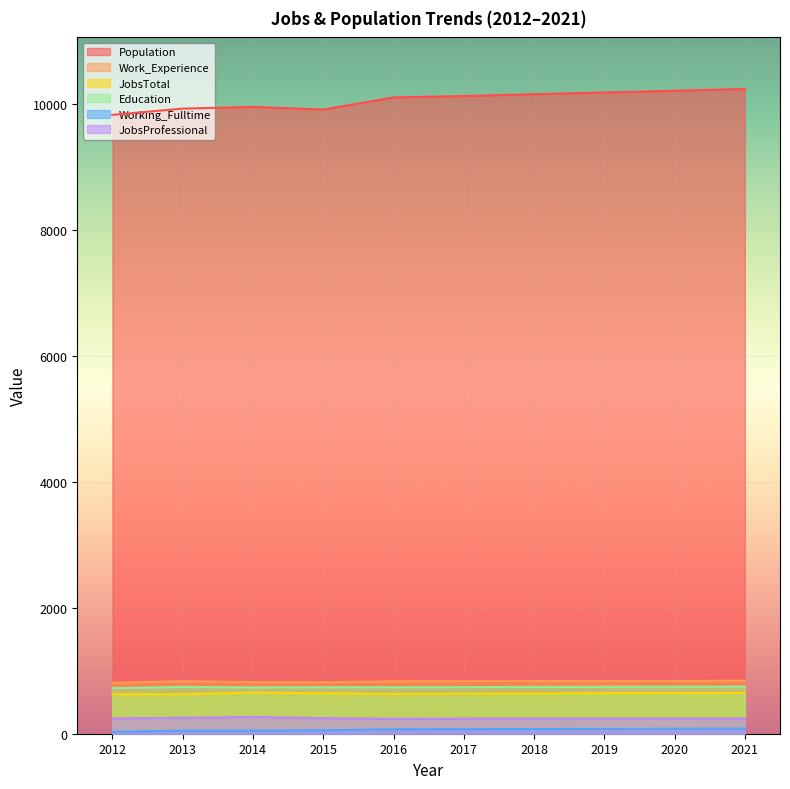

What is the minimum value for JobsTotal?

628